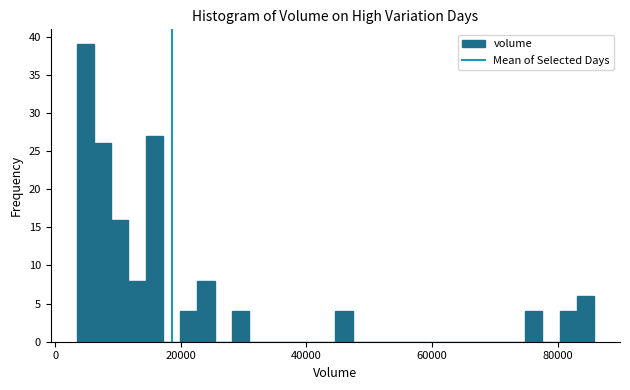

Read against the x-axis, roughly where is the centre of the tallest bar?

4000